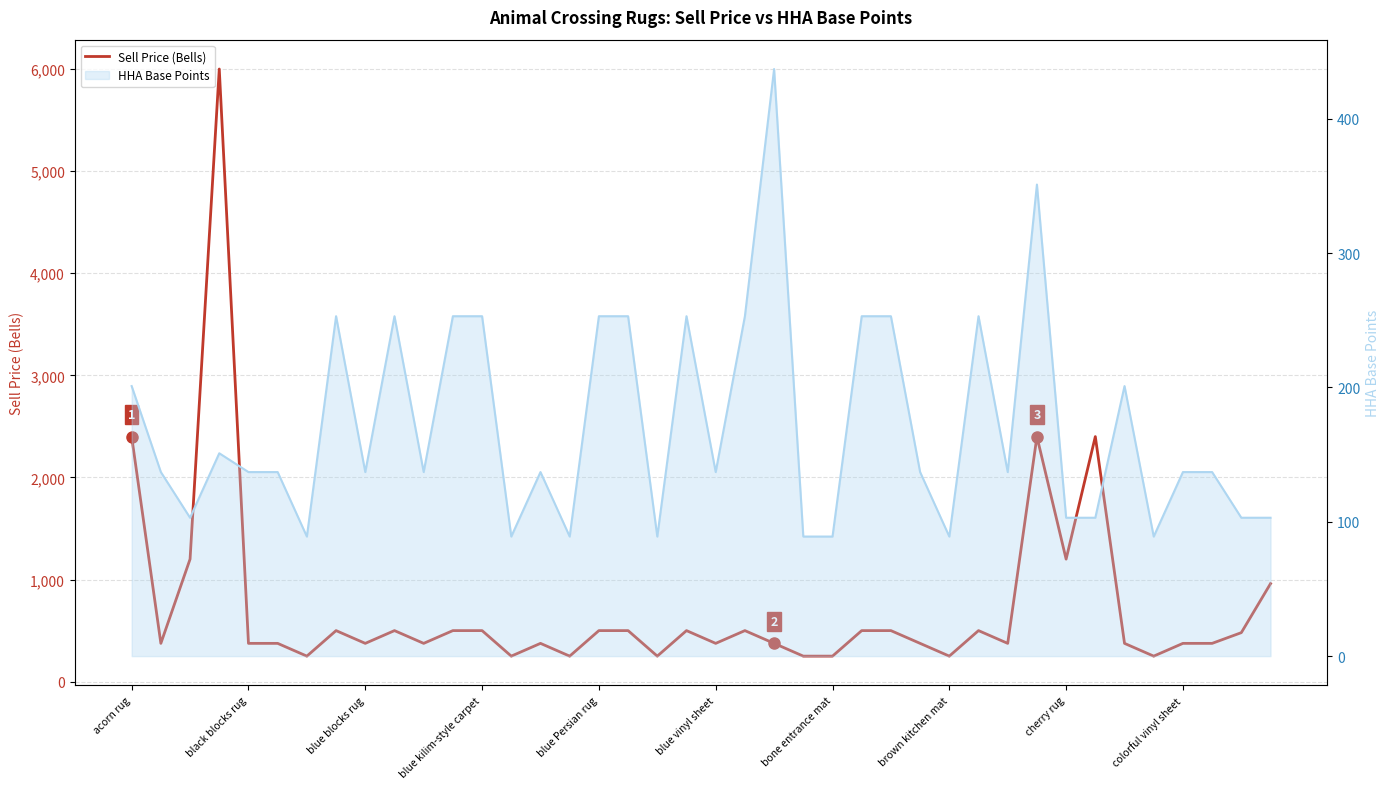

How many values exceed 375?

19